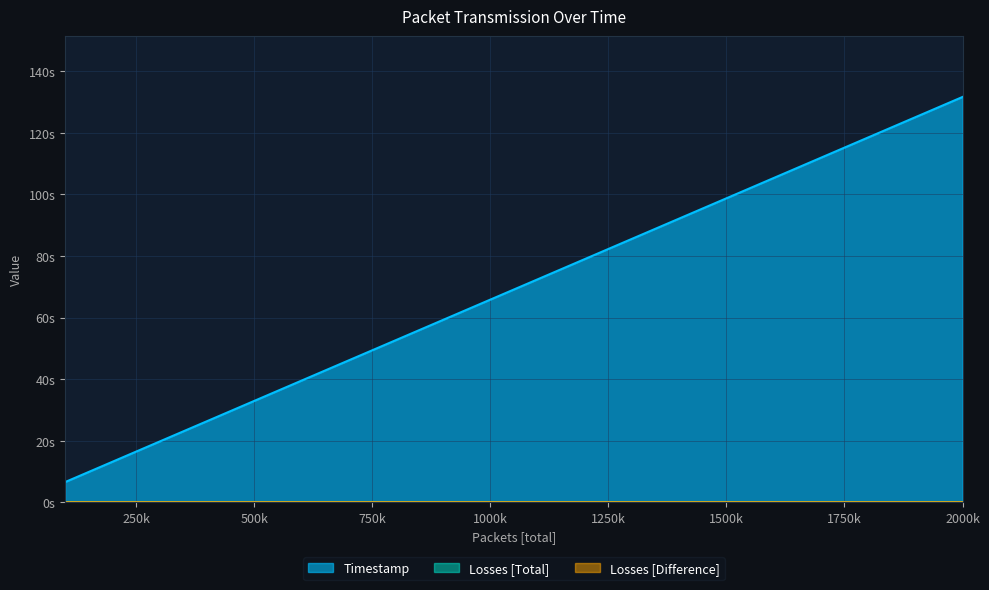

Where does the Timestamp series first go above 72?

1100000